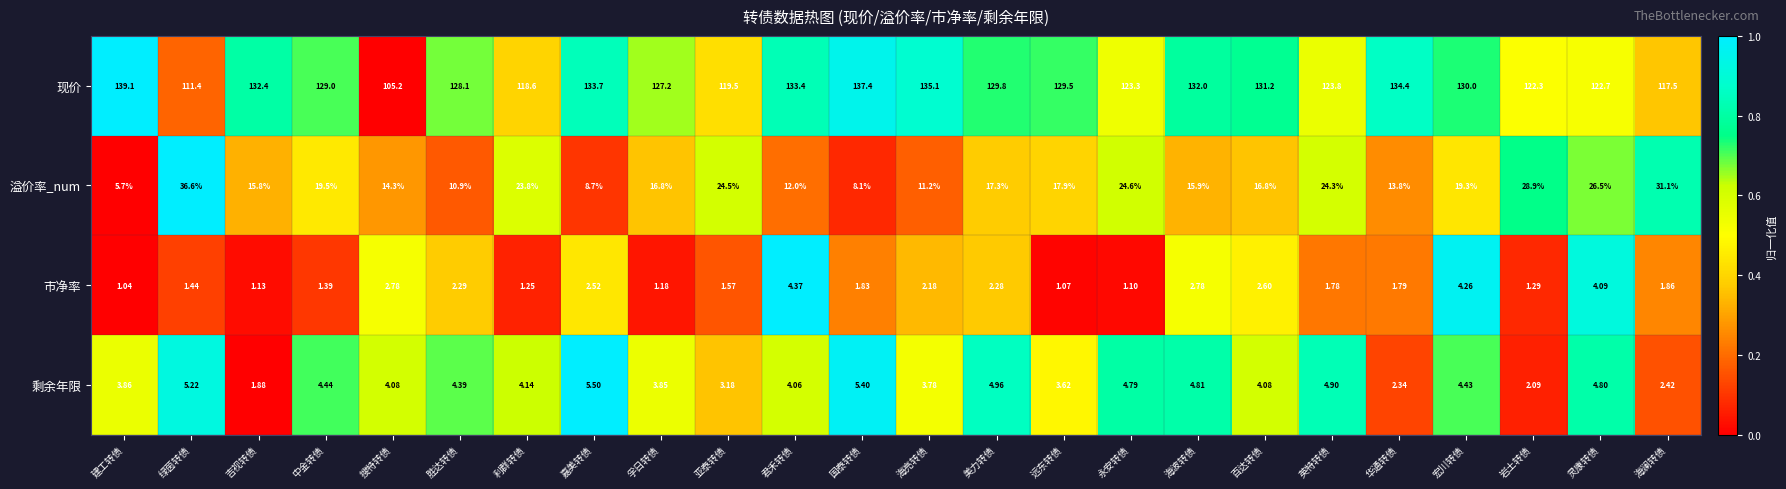

Which series has the widest spread of values?

现价